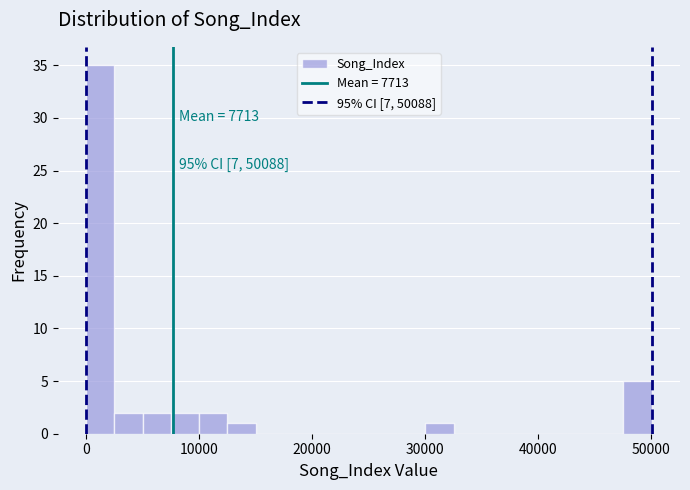

Read against the x-axis, roughly where is the centre of the tallest bar?

1000